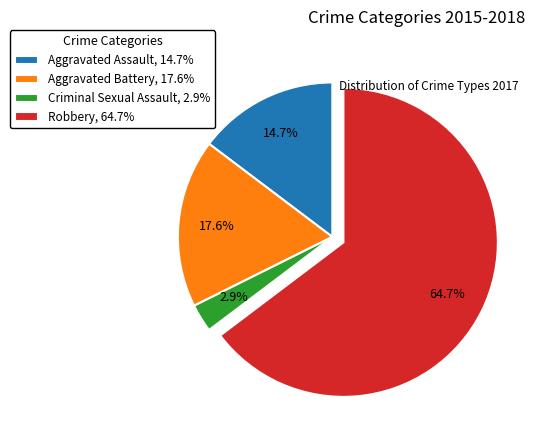

Is there a majority slice in this chart?

Yes